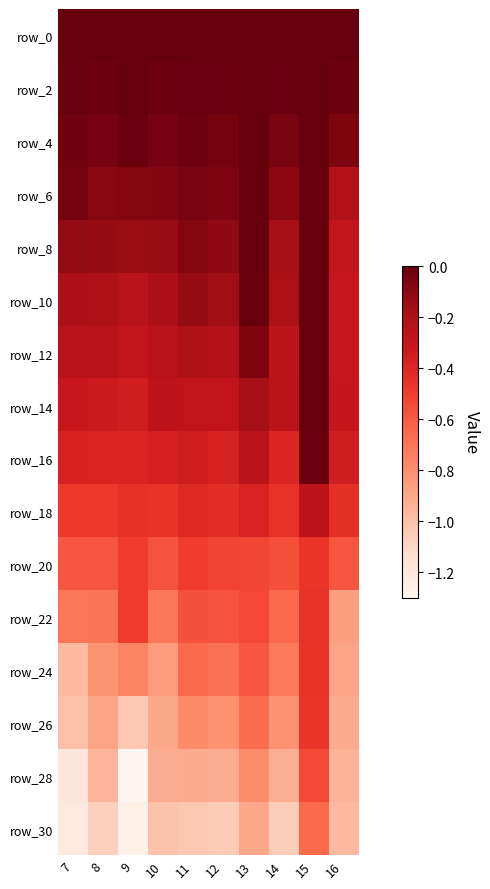

What is the greatest value displayed?

0.2